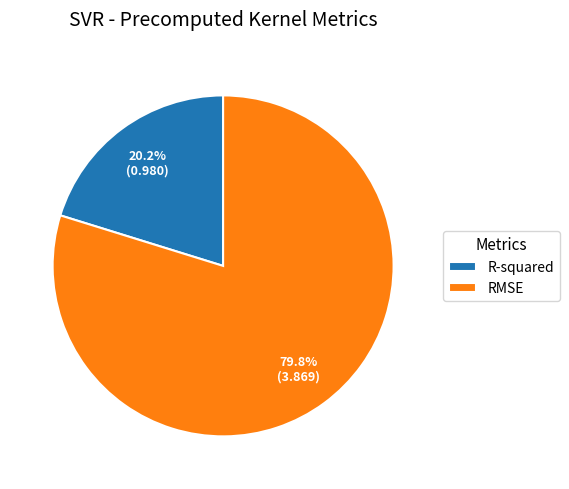

Rank the categories by value from highest to lowest.

RMSE, R-squared